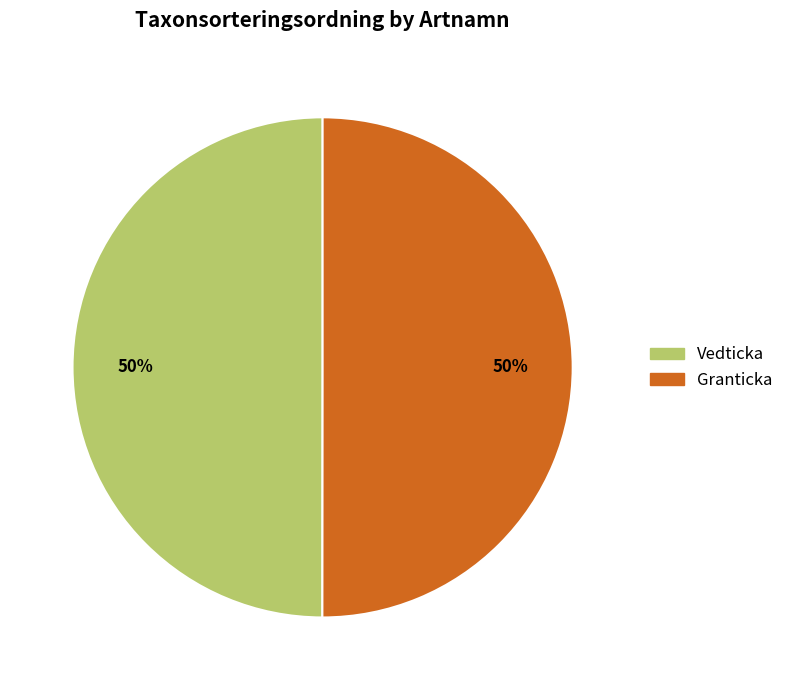

To the nearest percent, what portion does Granticka represent?

50%